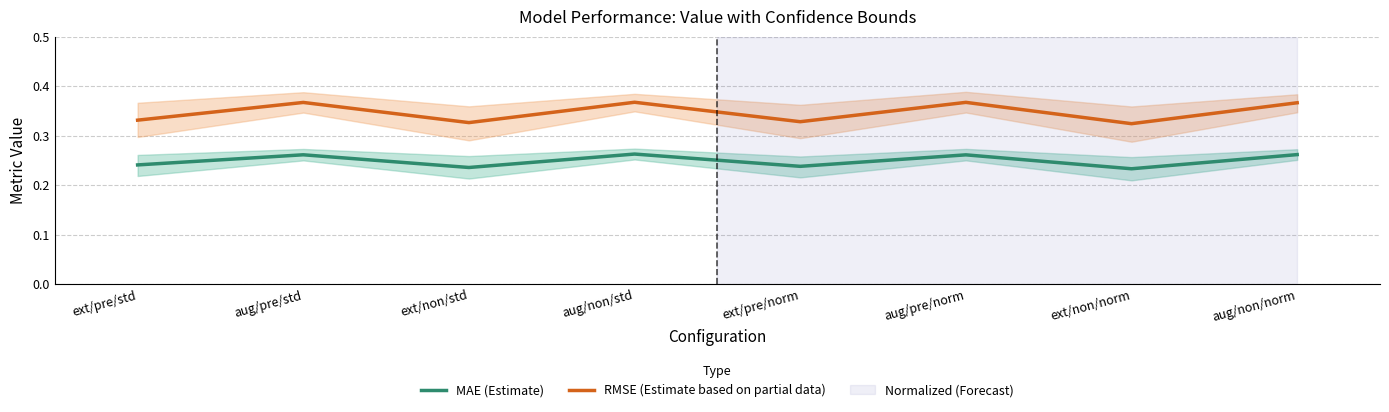

Does the chart have visible grid lines?

Yes